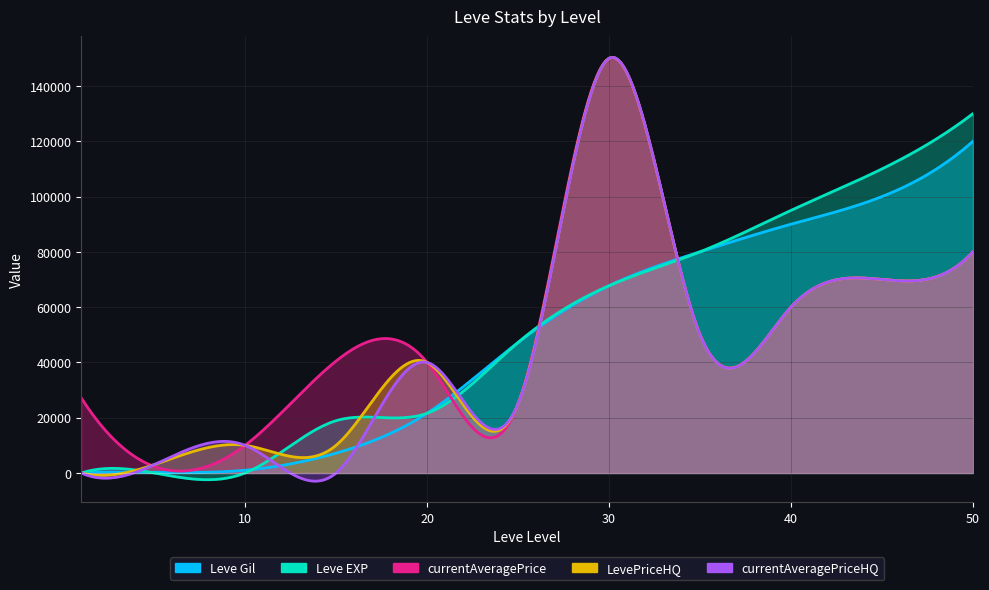

True or false: currentAveragePrice has a value of 2374 at 5.

True